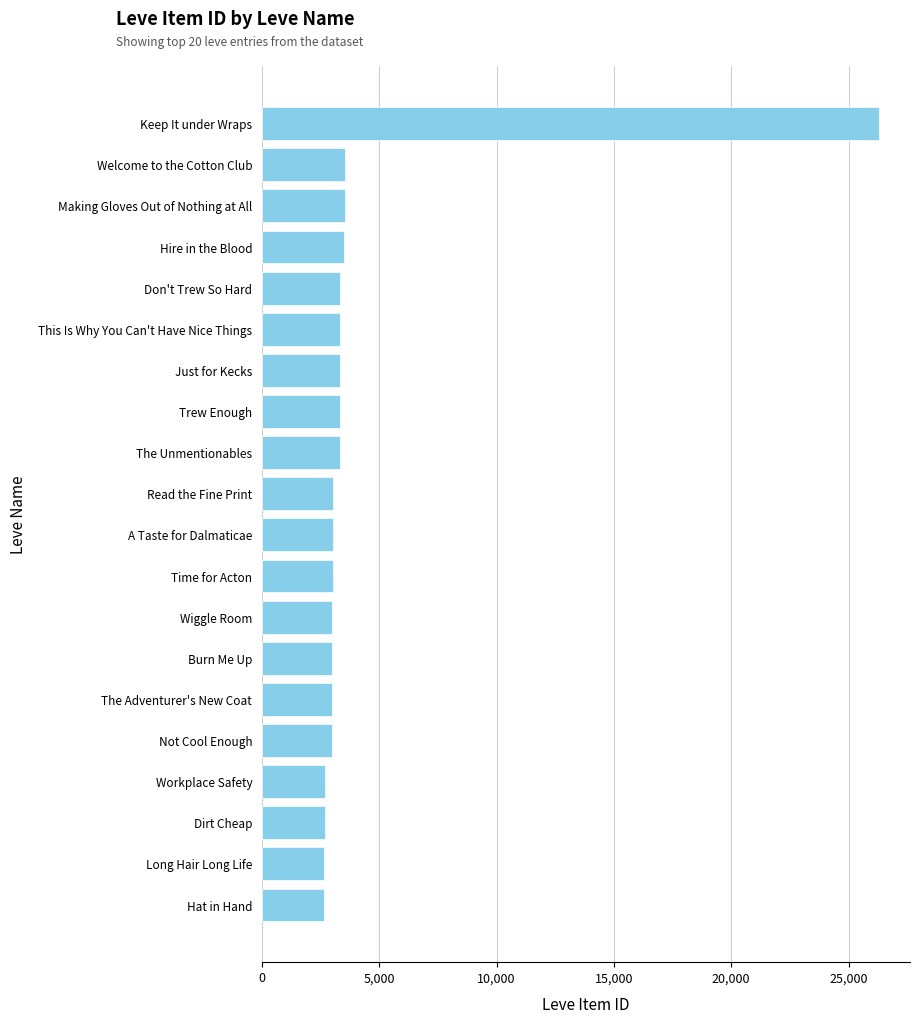

The value at Keep It under Wraps is 26304. True or false?

True